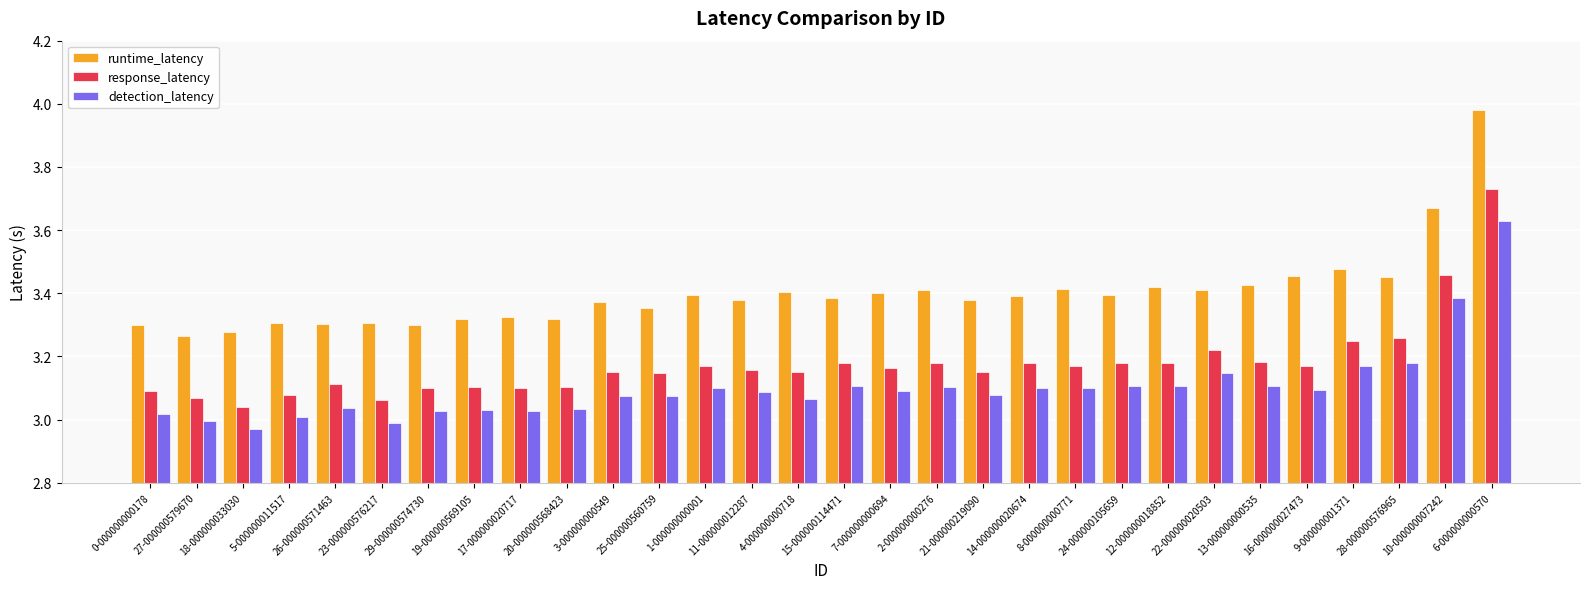

Is it true that runtime_latency equals 5.1 at 17-000000020717?

False